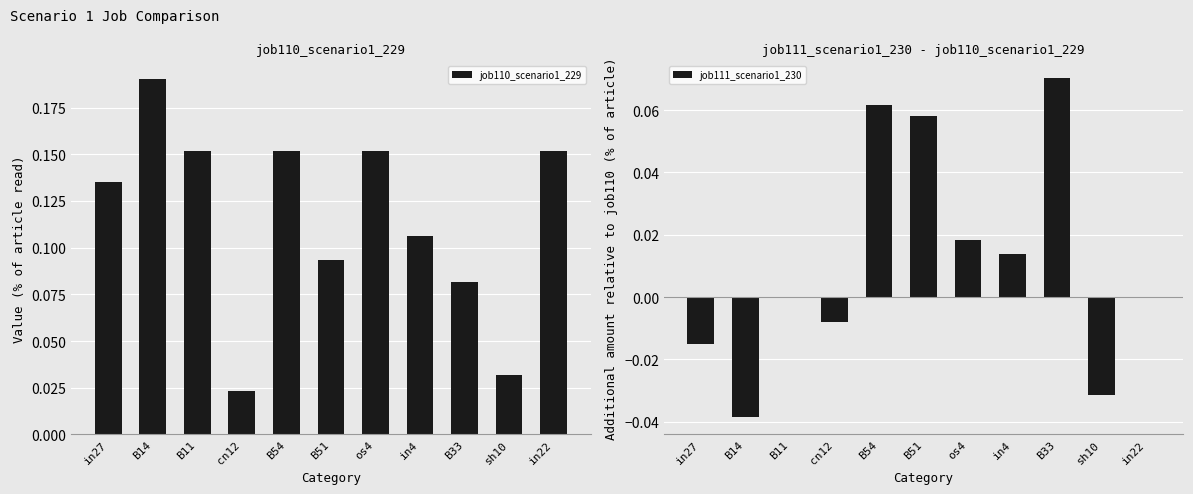

How many bars are there in each group?

2